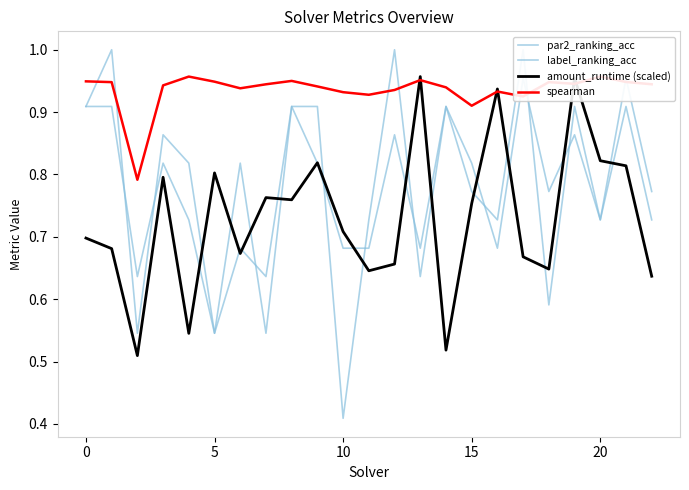

True or false: amount_runtime (scaled) and spearman intersect in this chart.

True